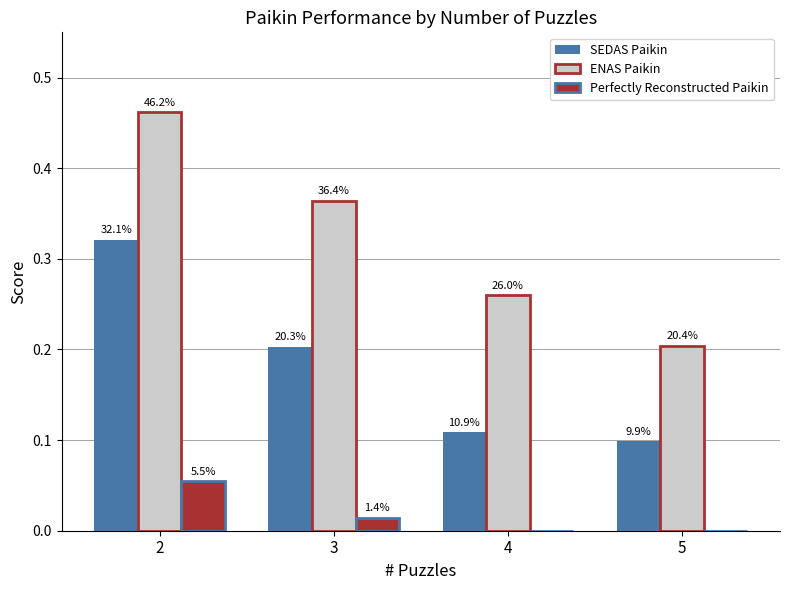

What is the average value of the SEDAS Paikin series?

0.2